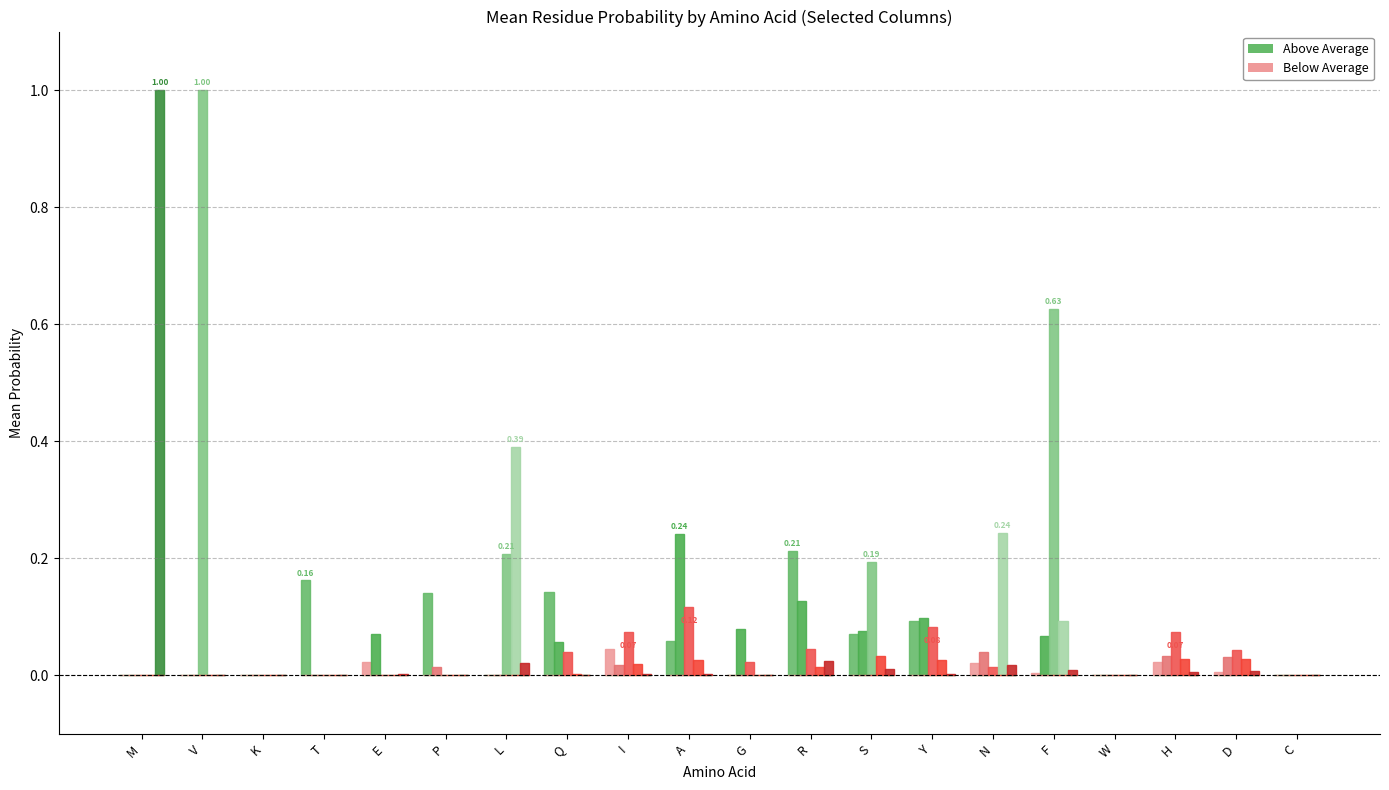

Reading left to right, list all the values displayed in this chart.

T: 0.0	0.0	0.0	0.2	0.0	0.1	0.0	0.1	0.0	0.1	0.0	0.2	0.1	0.1	0.0	0.0	0.0	0.0	0.0	0.0
V: 0.0	1.0	0.0	0.0	0.0	0.0	0.2	0.0	0.0	0.0	0.0	0.0	0.2	0.0	0.0	0.6	0.0	0.0	0.0	0.0
L: 0.0	0.0	0.0	0.0	0.0	0.0	0.4	0.0	0.0	0.0	0.0	0.0	0.0	0.0	0.2	0.1	0.0	0.0	0.0	0.0
M: 1.0	0.0	0.0	0.0	0.0	0.0	0.0	0.0	0.0	0.0	0.0	0.0	0.0	0.0	0.0	0.0	0.0	0.0	0.0	0.0